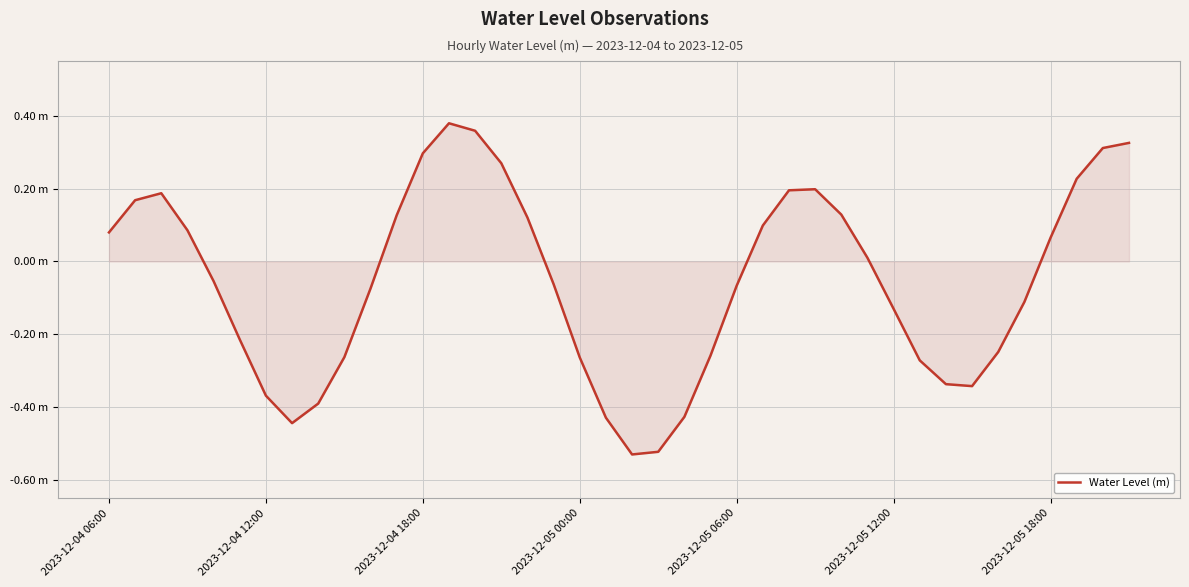

List the labels in order of value, largest first.

13, 14, 39, 38, 12, 15, 37, 27, 26, 2023-12-04 18:00, 2023-12-04 12:00, 28, 11, 16, 25, 2023-12-05 00:00, 2023-12-04 06:00, 36, 29, 2023-12-05 06:00, 17, 24, 10, 35, 30, 2023-12-05 12:00, 34, 23, 9, 18, 31, 32, 33, 2023-12-05 18:00, 8, 22, 19, 7, 21, 20